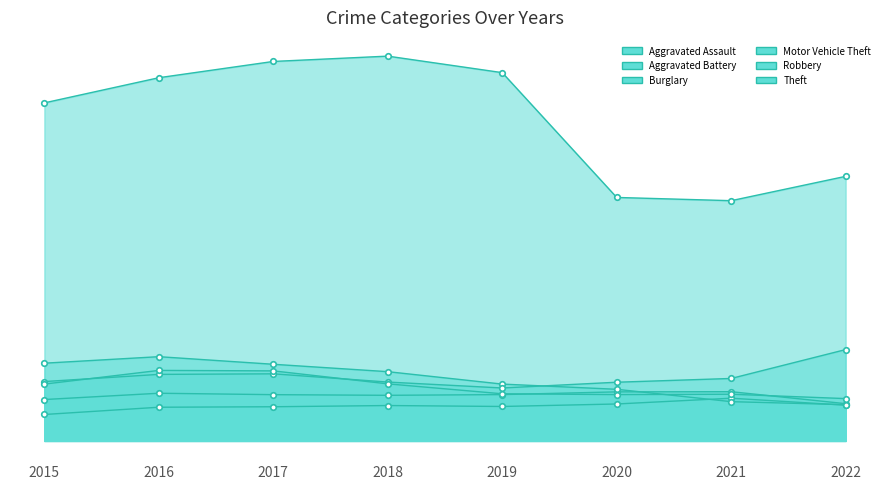

Between 2022 and 2021, which is larger?

2021